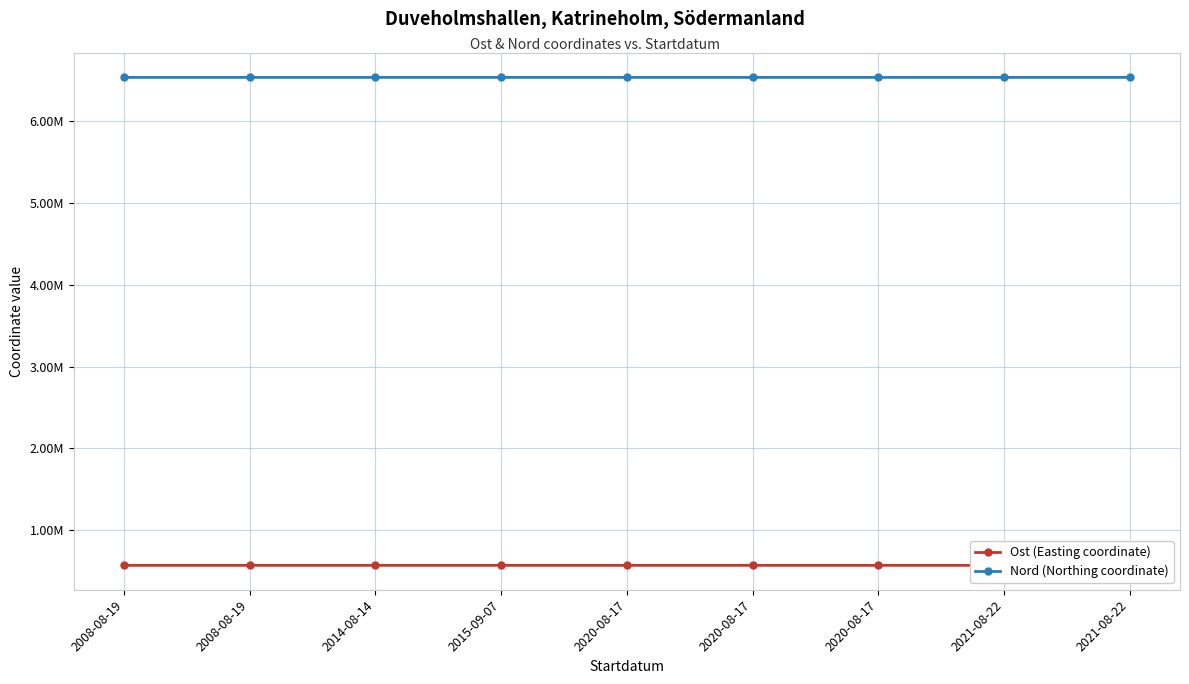

Does the chart have visible grid lines?

Yes